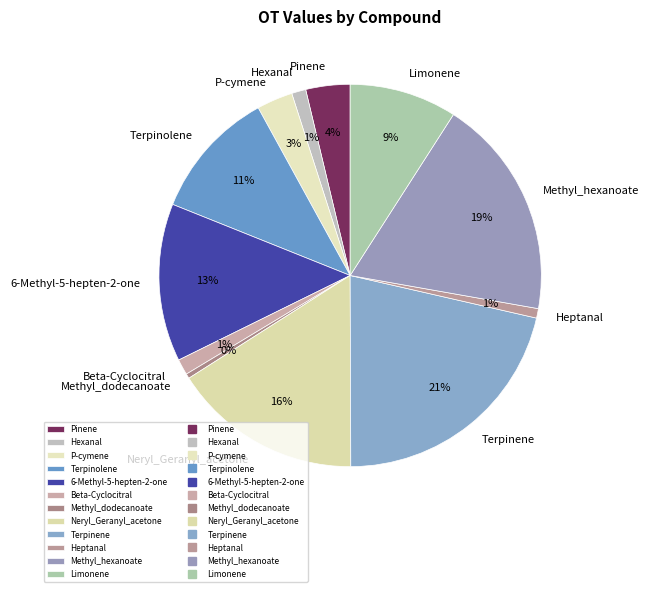

What is the largest slice in the pie chart?

Terpinene